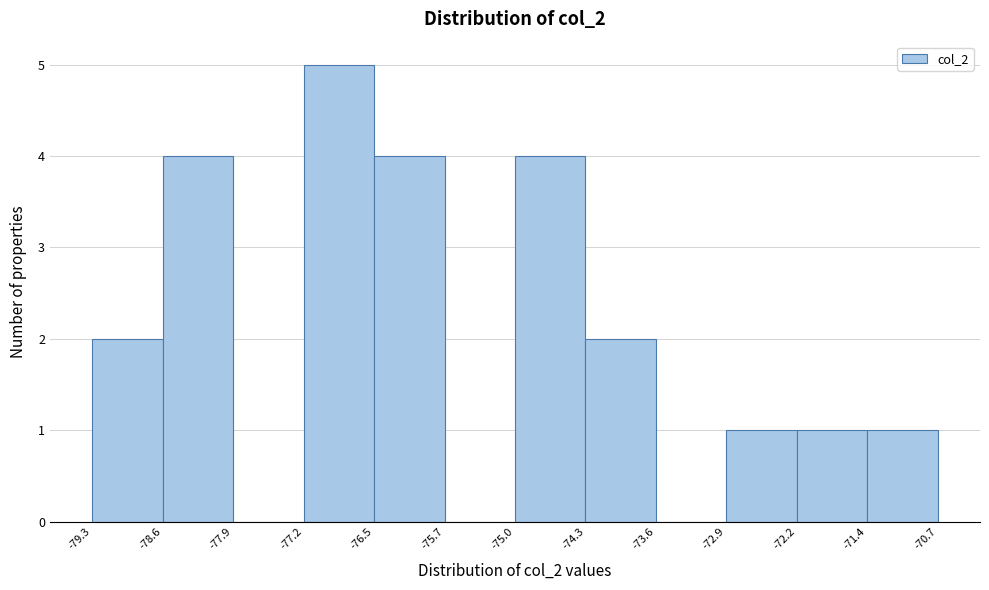

Over which range of the x-axis is the bar tallest?

-77.2 to -76.5